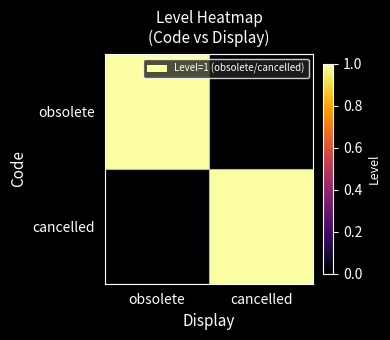

What is the spread (max minus min) of values at cancelled?

1